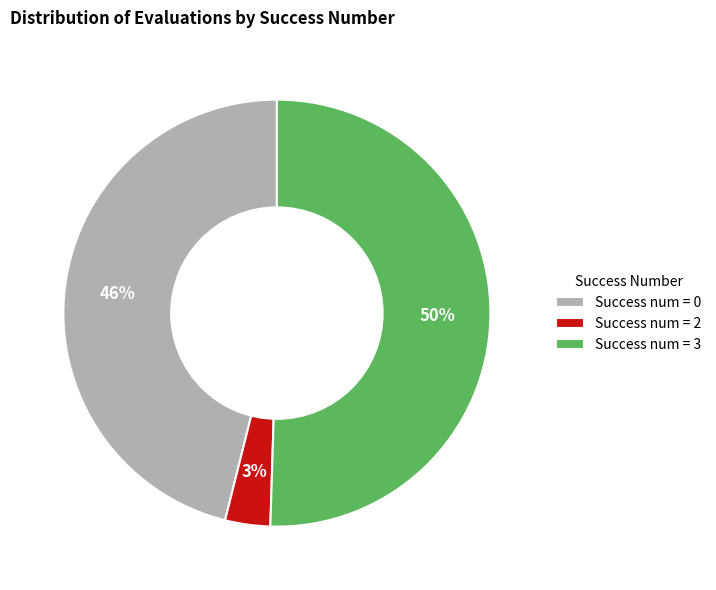

To the nearest percent, what is the average slice percentage?

33%